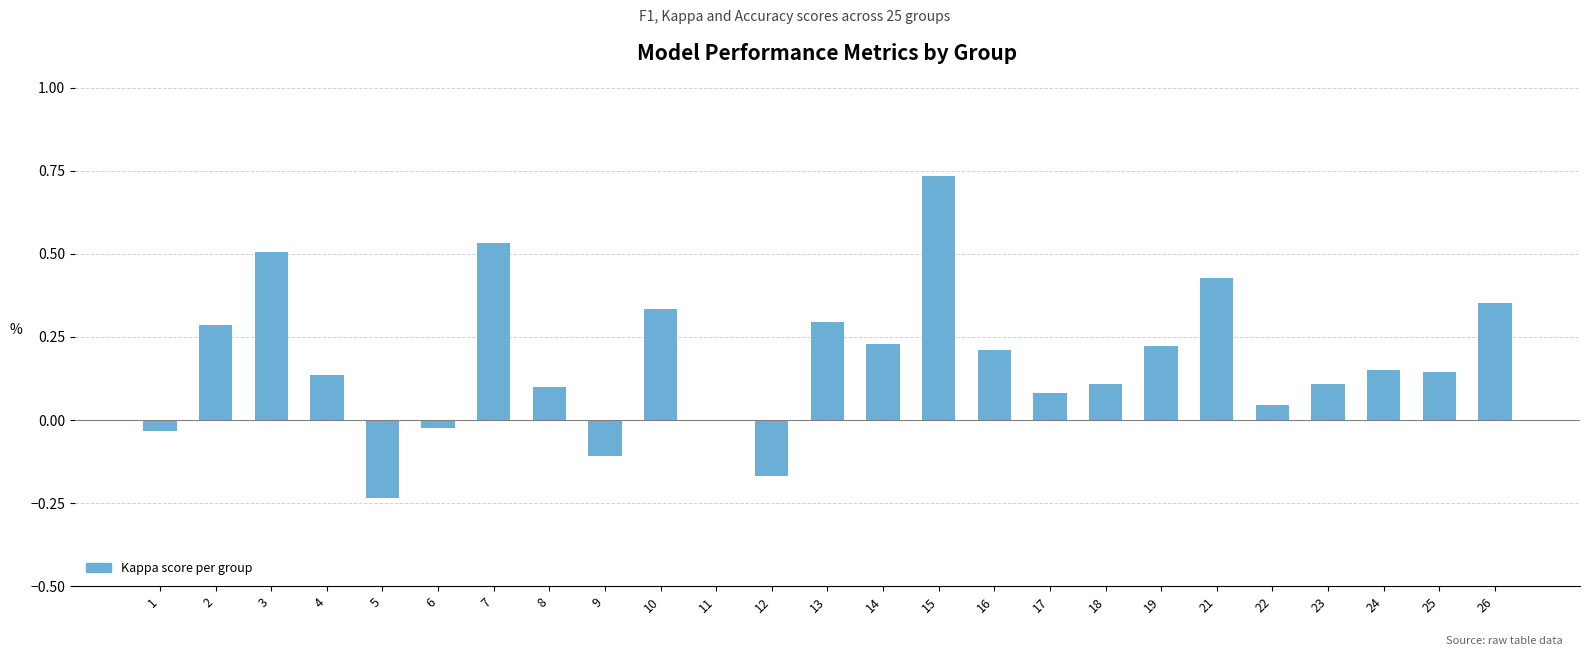

What is the change in value from 1 to 25?

+0.2